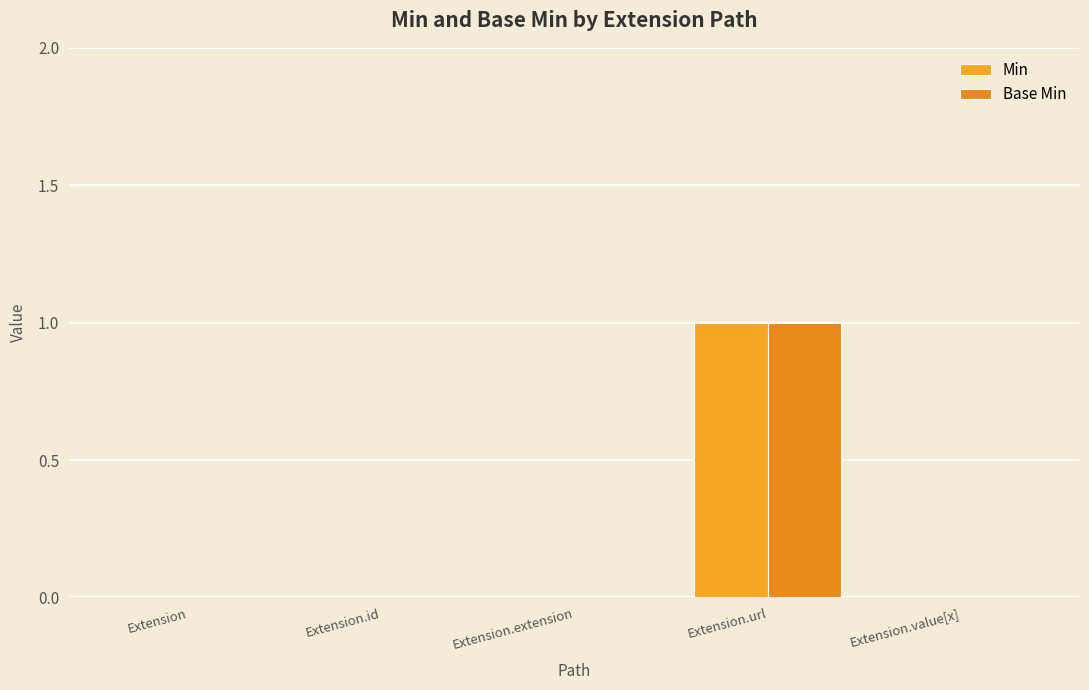

Rank the categories by Base Min value from highest to lowest.

Extension.url, Extension, Extension.id, Extension.extension, Extension.value[x]